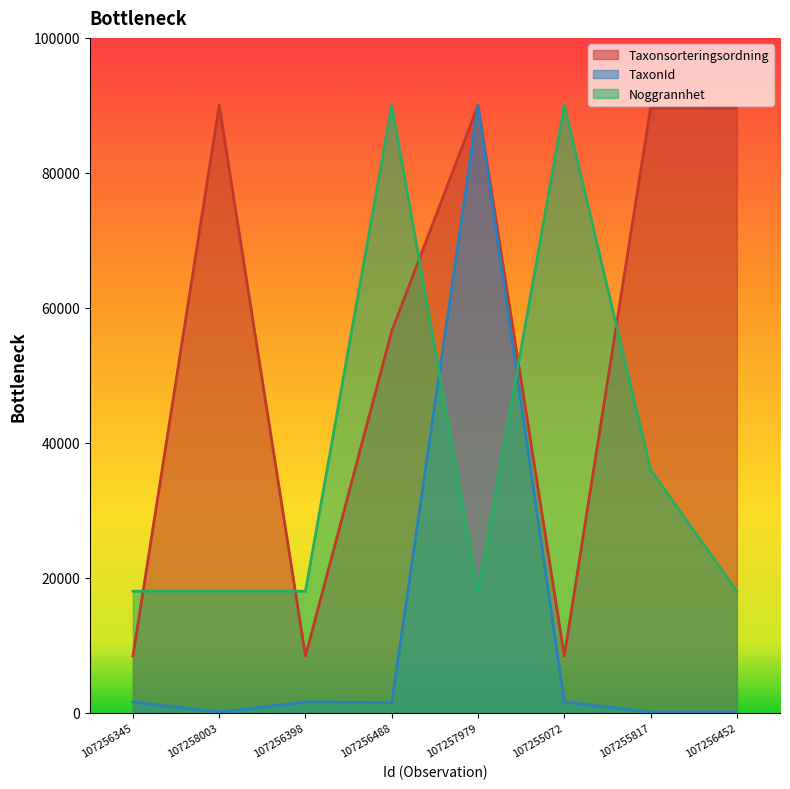

True or false: Noggrannhet has a value of 18000.0 at 107256398.

True